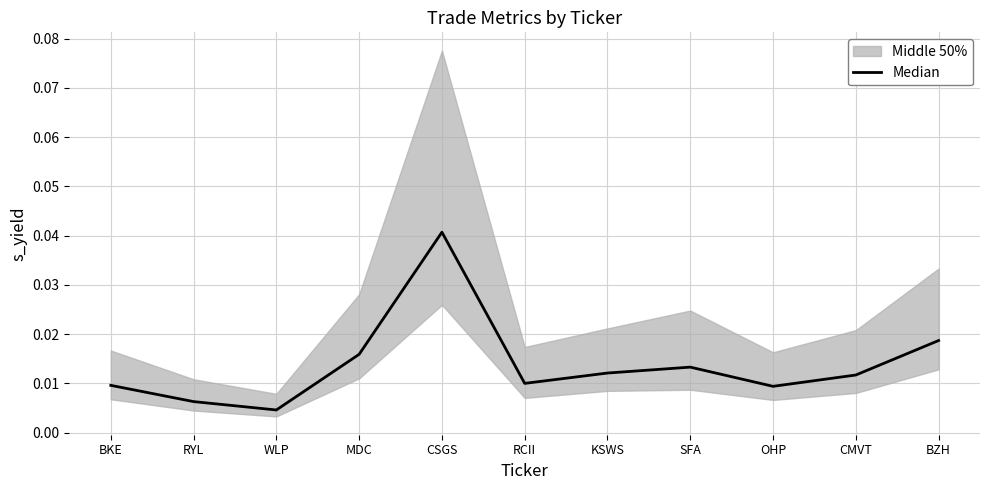

The chart shows a value of 0.0 at MDC. True or false?

True